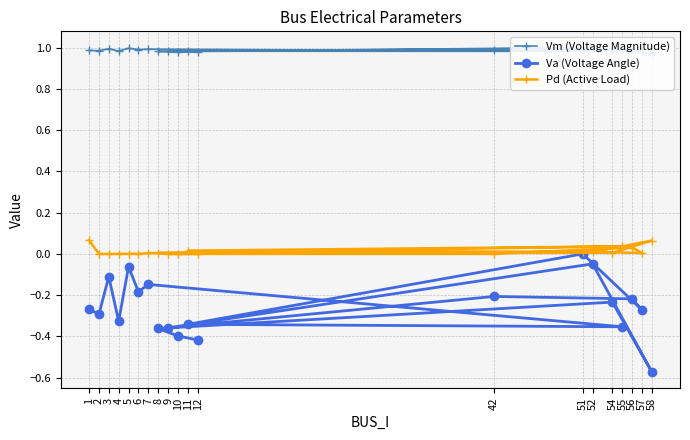

How many negative values does the Va (Voltage Angle) series have?

19